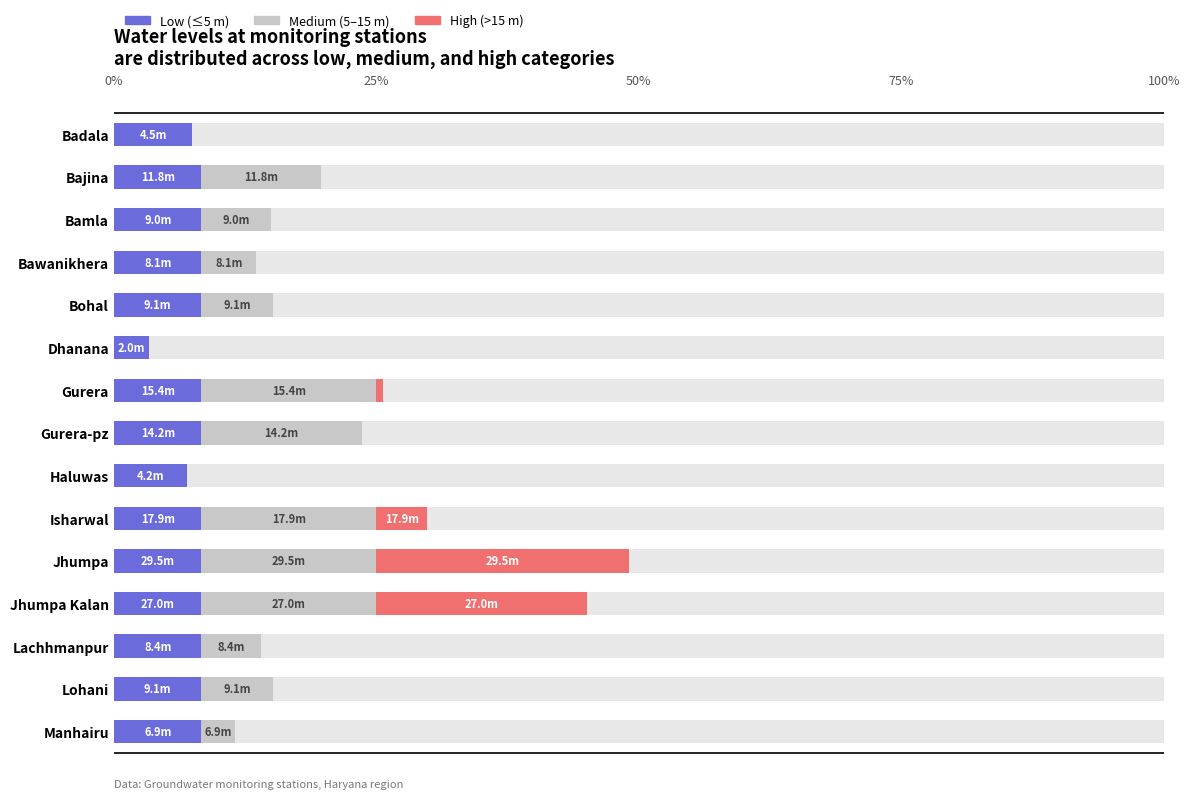

Rank the series by their maximum value, from lowest to highest.

Low (≤5 m), Medium (5–15 m), High (>15 m)